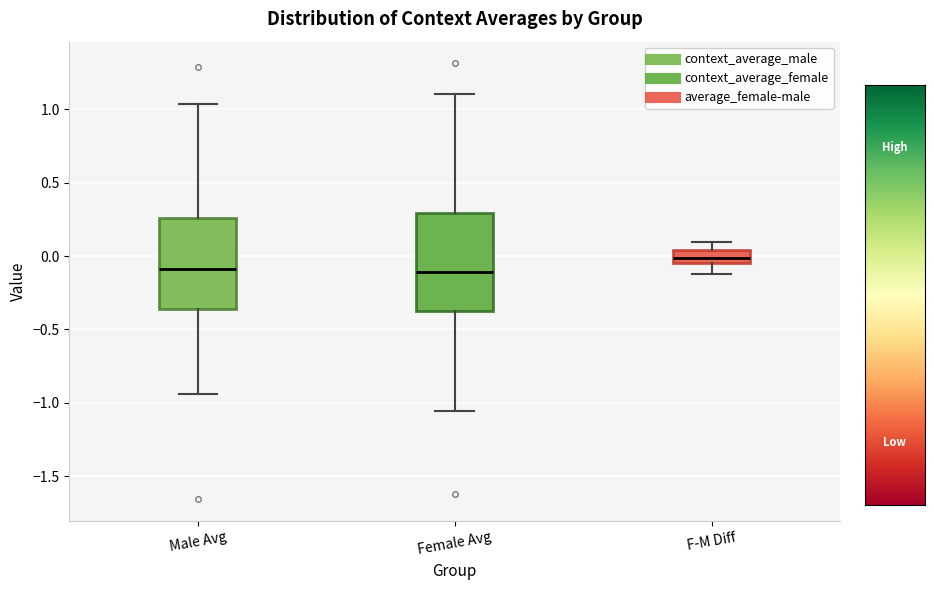

Where does the lower whisker of the box for F-M Diff end on the y-axis? The values are not printed on the chart, so give them approximately, as read against the axis.

-0.10